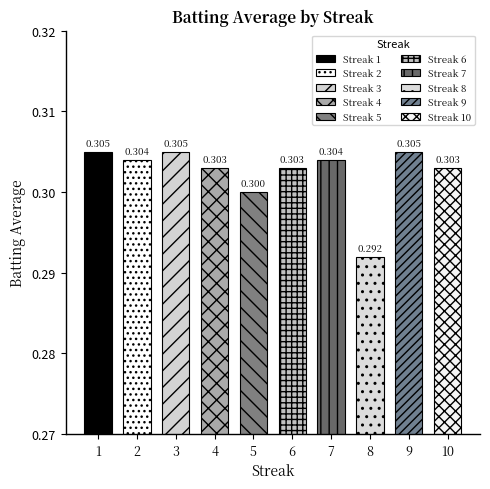

List the labels in order of value, smallest first.

8, 5, 4, 6, 10, 2, 7, 1, 3, 9